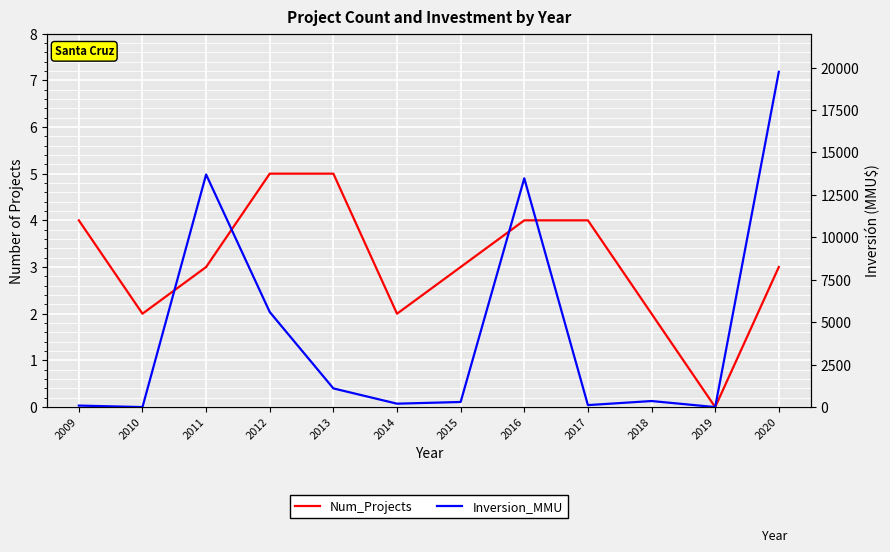

How many values in Inversion_MMU are above zero?

10